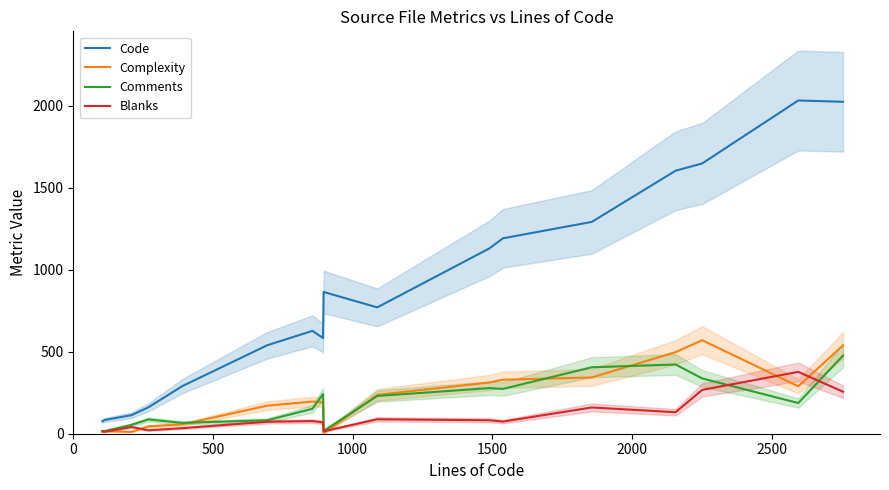

What is the average value of the Blanks series?

105